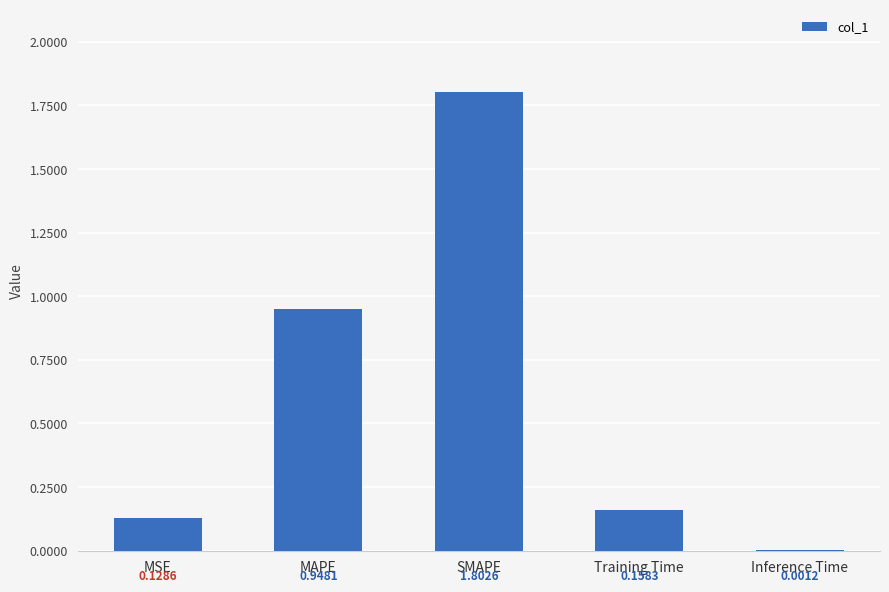

What is the sum of the values at MAPE and MSE?

1.1